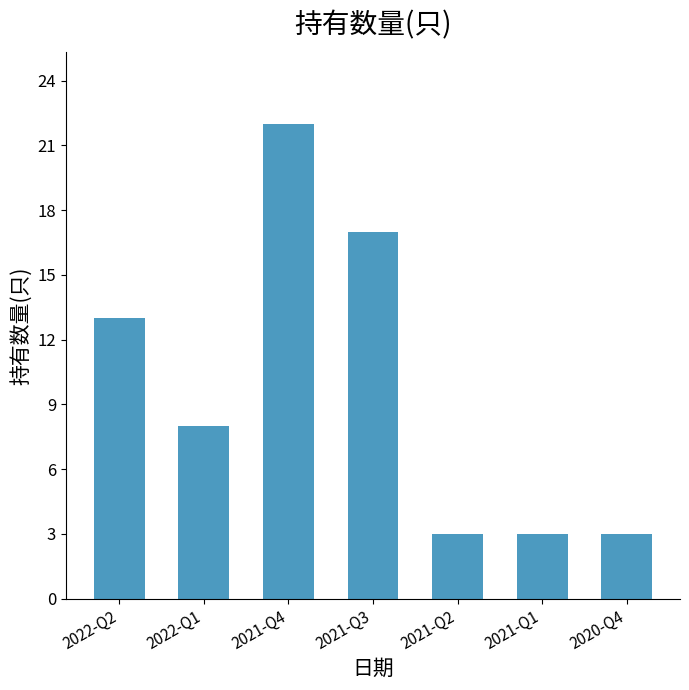

How many categories are shown in the chart?

7